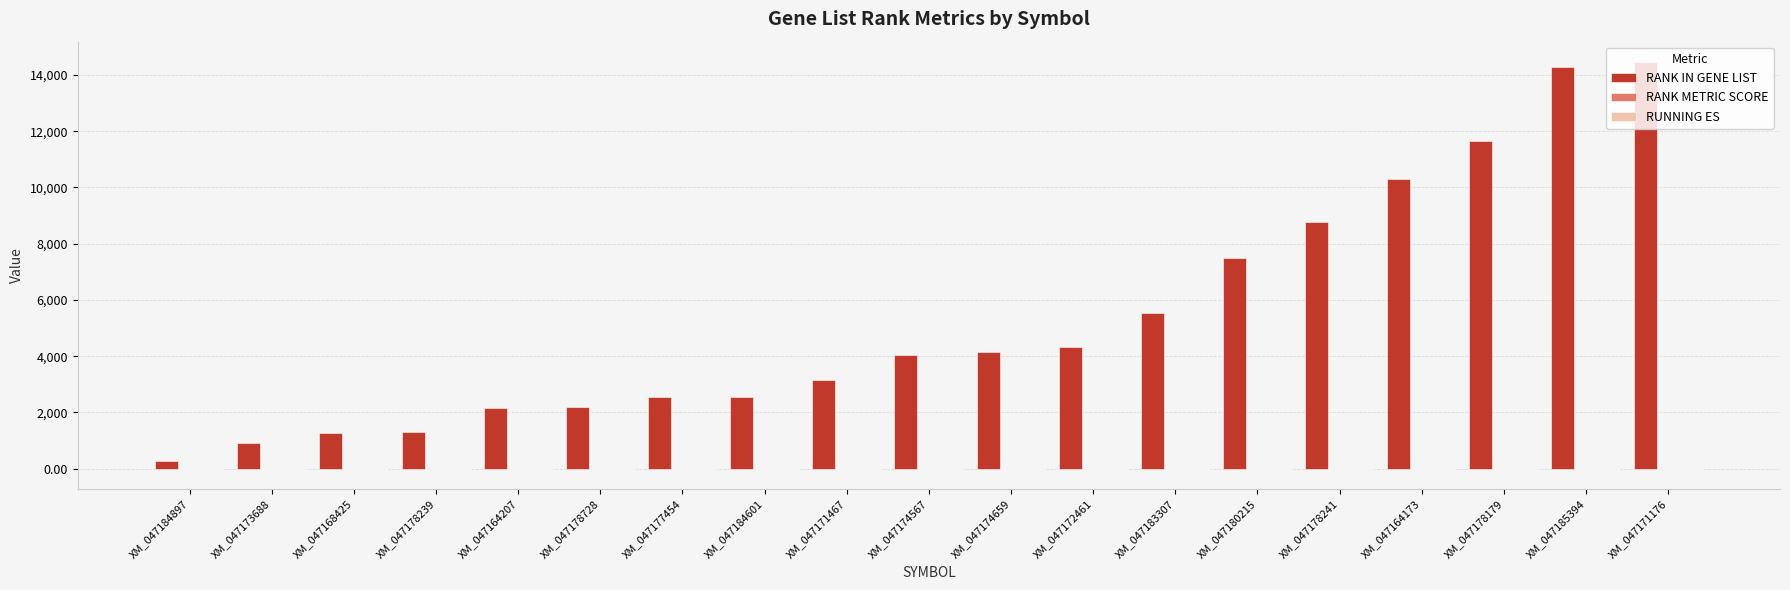

What is the sum of all RANK IN GENE LIST values?

101379.0